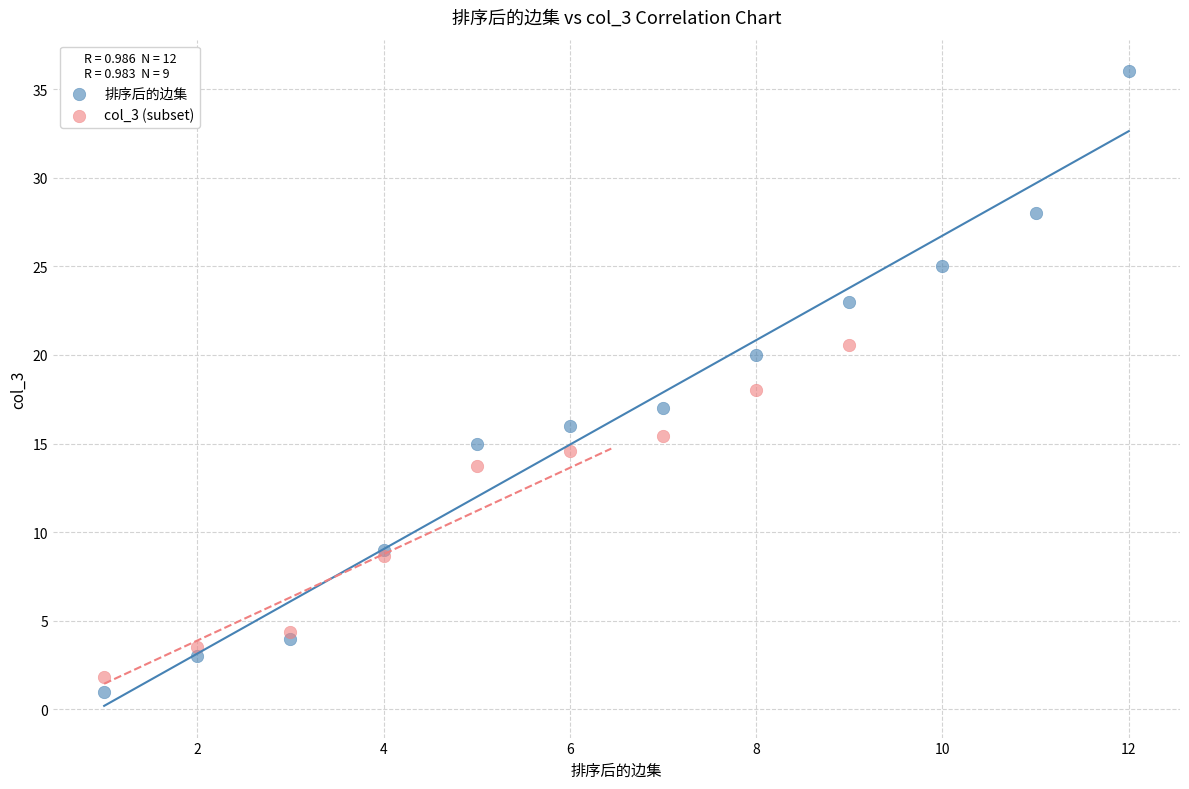

Which series reaches the maximum Y coordinate?

排序后的边集